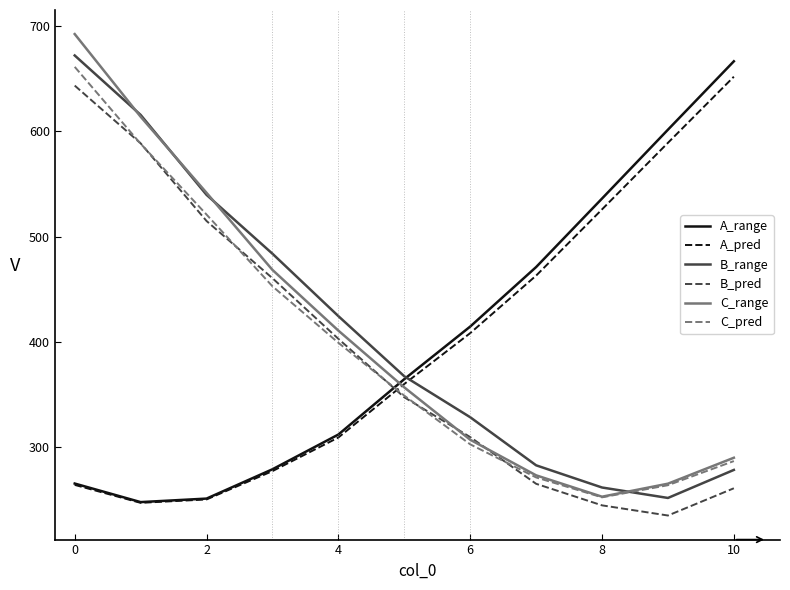

True or false: A_pred and C_range intersect in this chart.

True